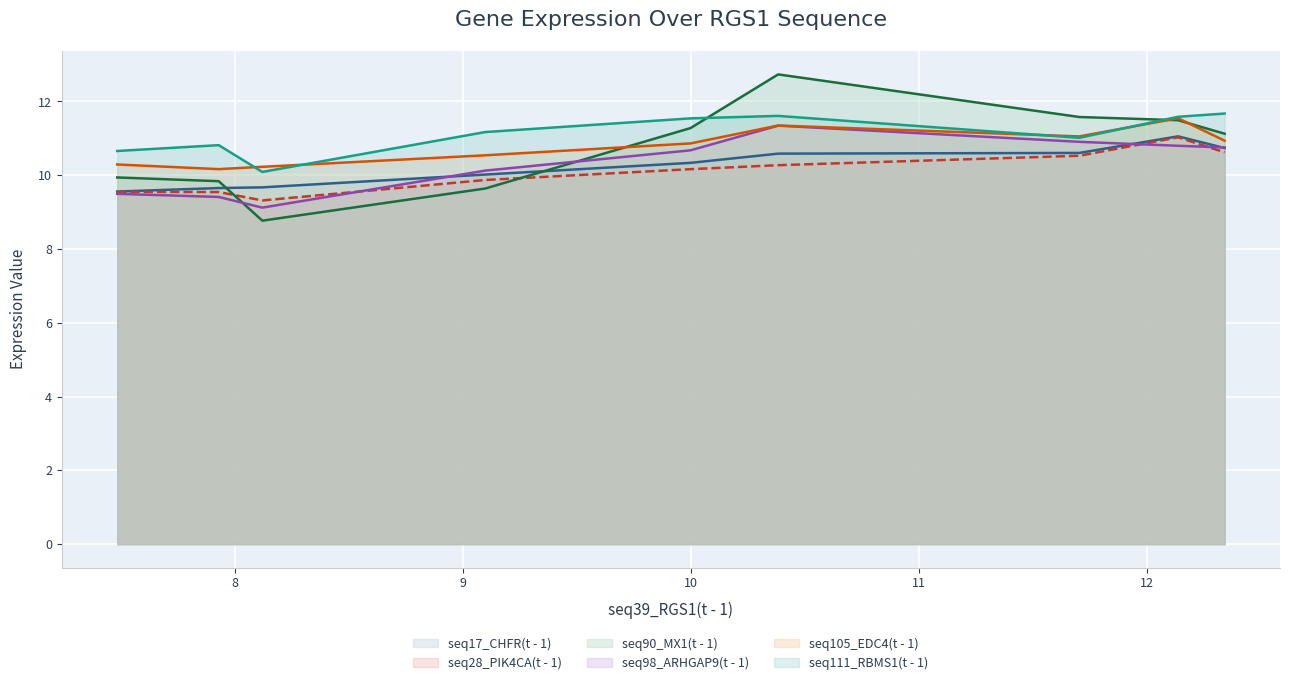

What is the difference between the maximum and minimum values in the seq111_RBMS1(t - 1) series?

1.6